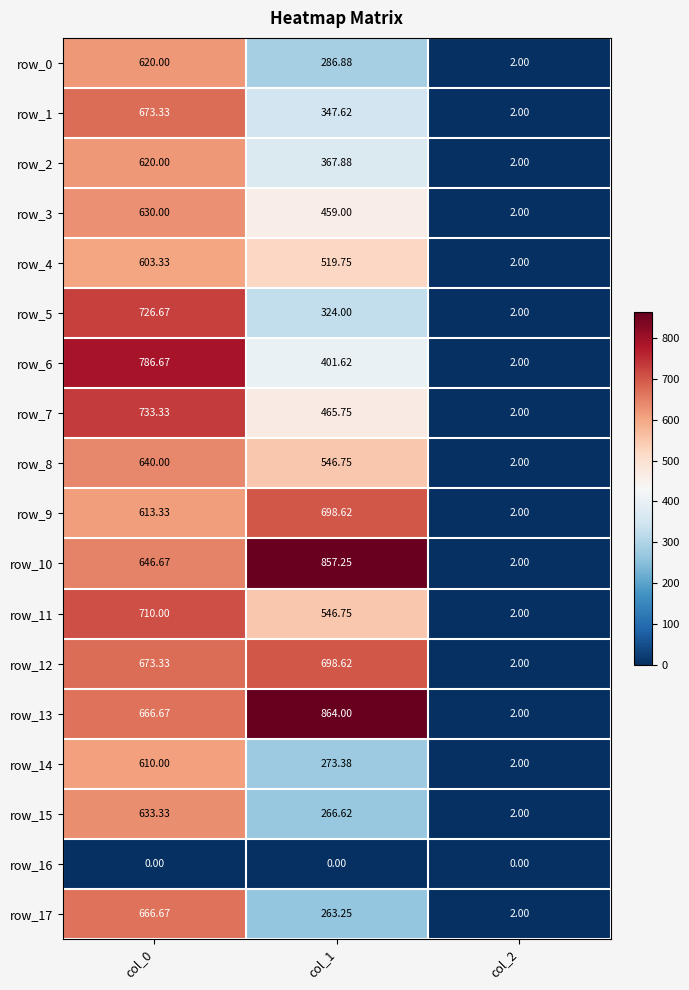

Which series has the largest total across all categories?

row_13